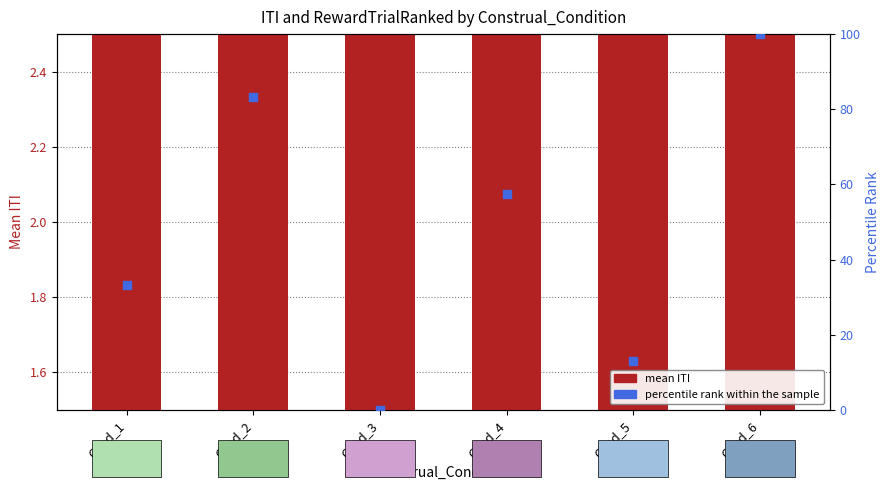

What is the total value across all series at Cond_2?

85.4